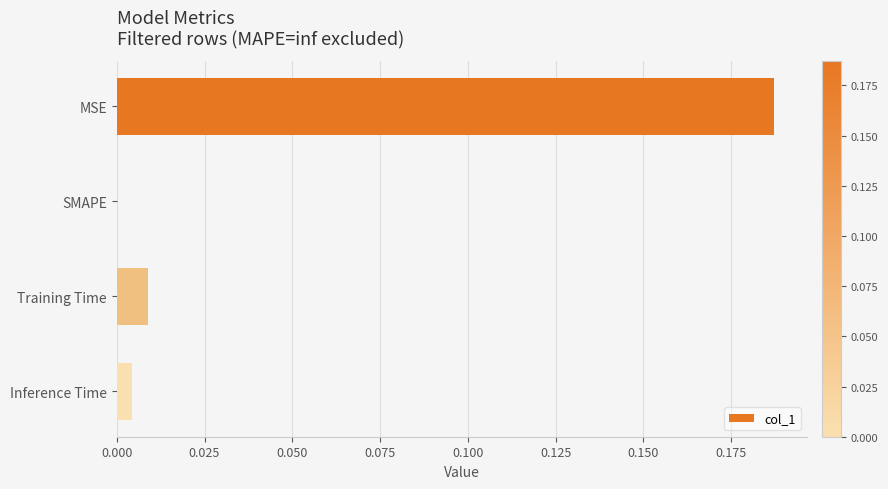

The chart shows a value of 0.0 at SMAPE. True or false?

True